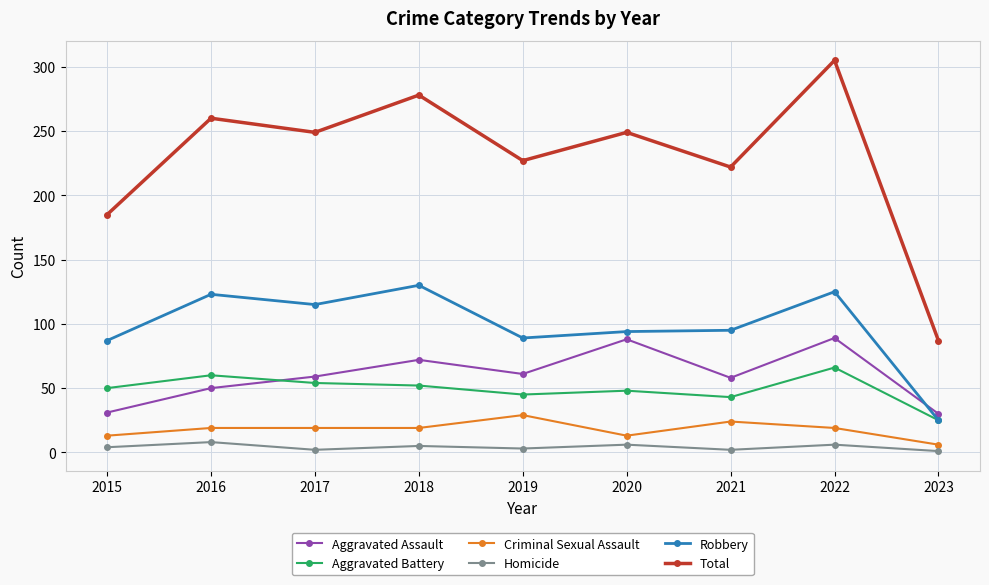

What is the difference between the Criminal Sexual Assault values at 2022 and 2015?

6